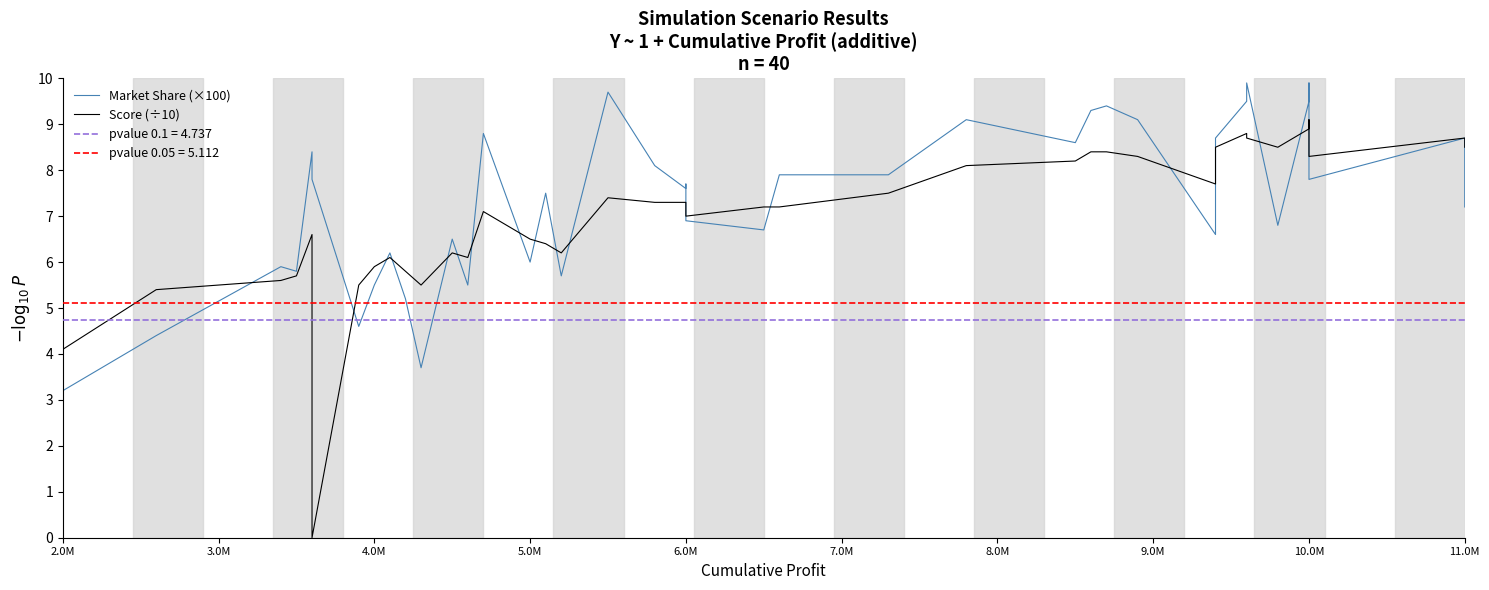

What is the value of the Score (÷10) point at the 5th from the left?

6.6